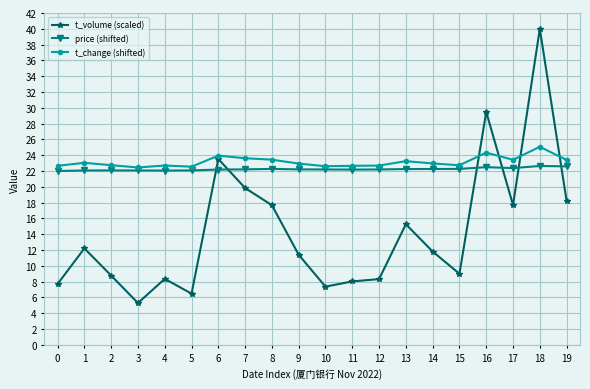

True or false: t_change (shifted) has a value of 23.9 at 6.

True